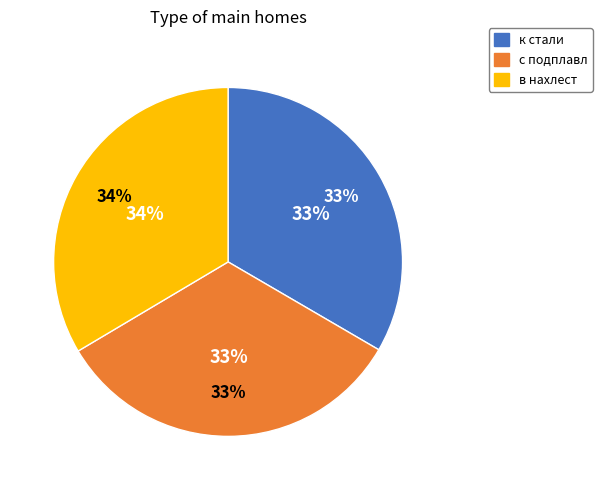

Is it true that с подплавл is 33% of the pie?

True